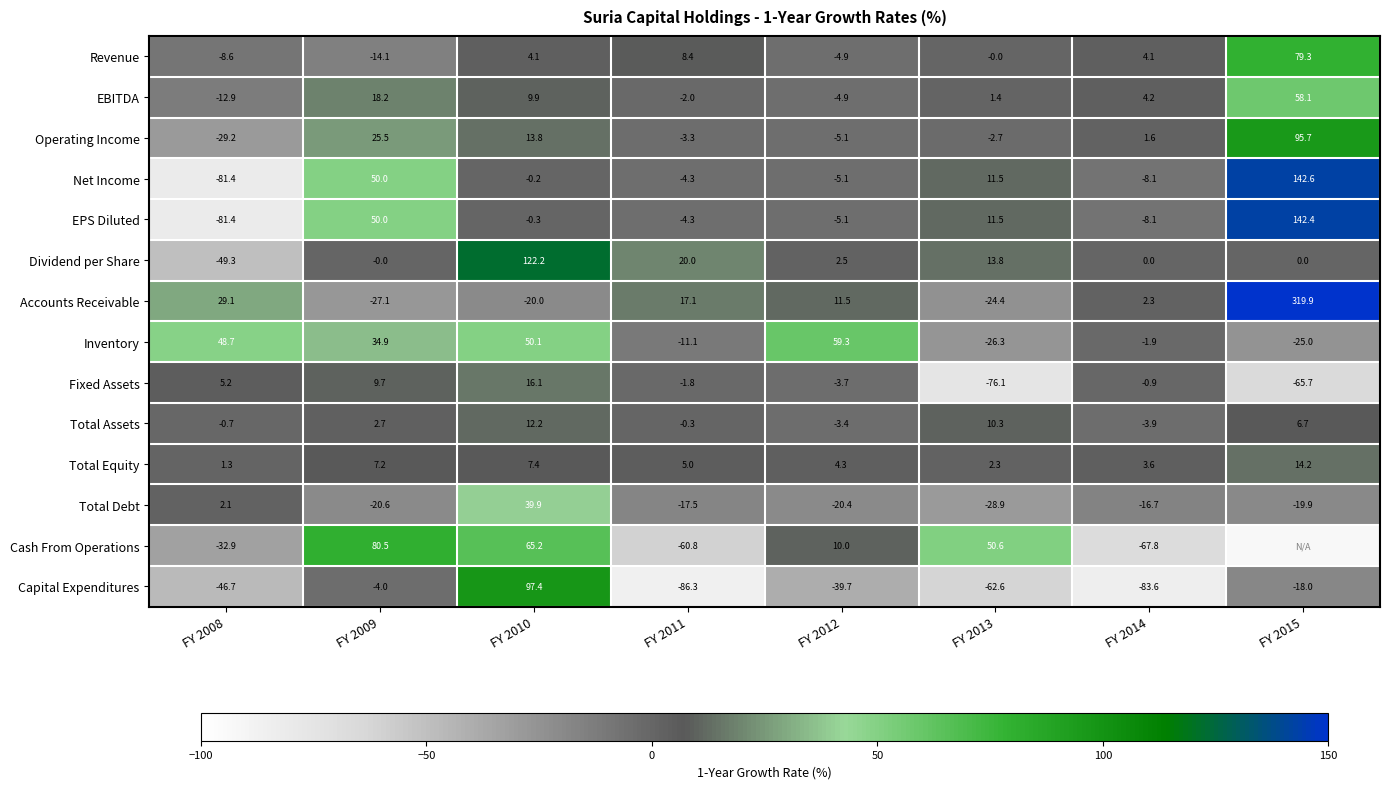

What is the spread (max minus min) of values at FY 2014?

87.8